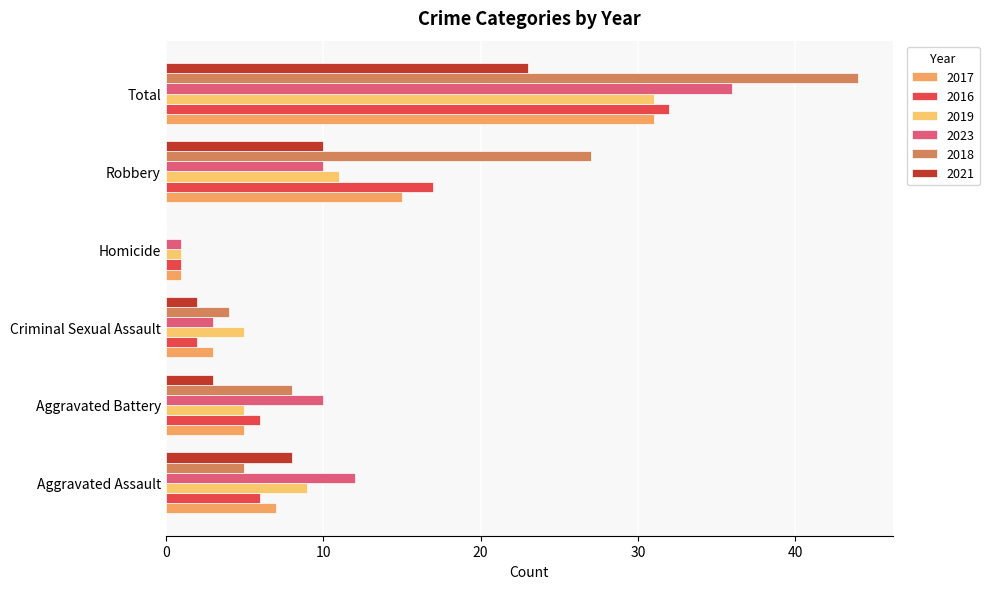

Count the number of categories in the chart.

6